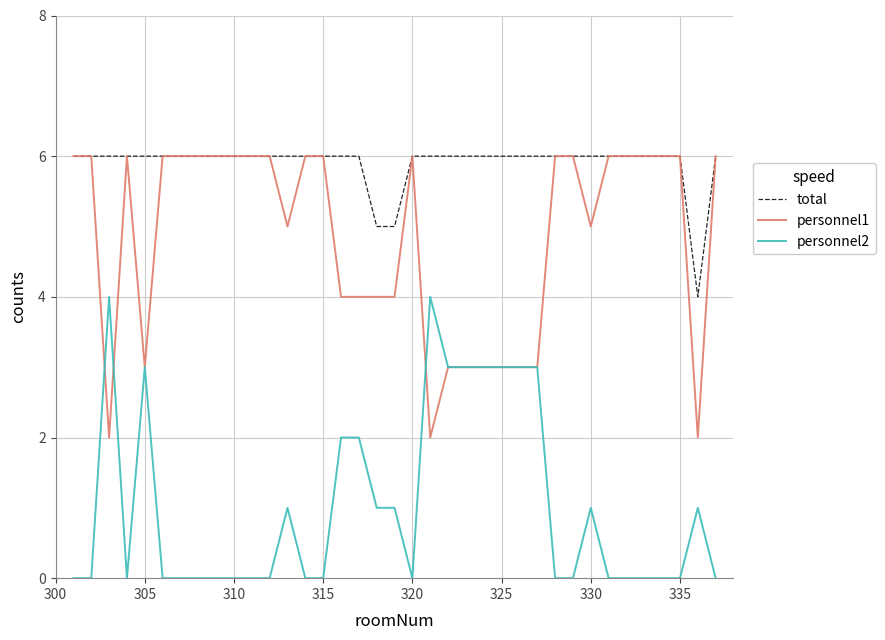

Does the chart display data point markers on the line(s)?

No